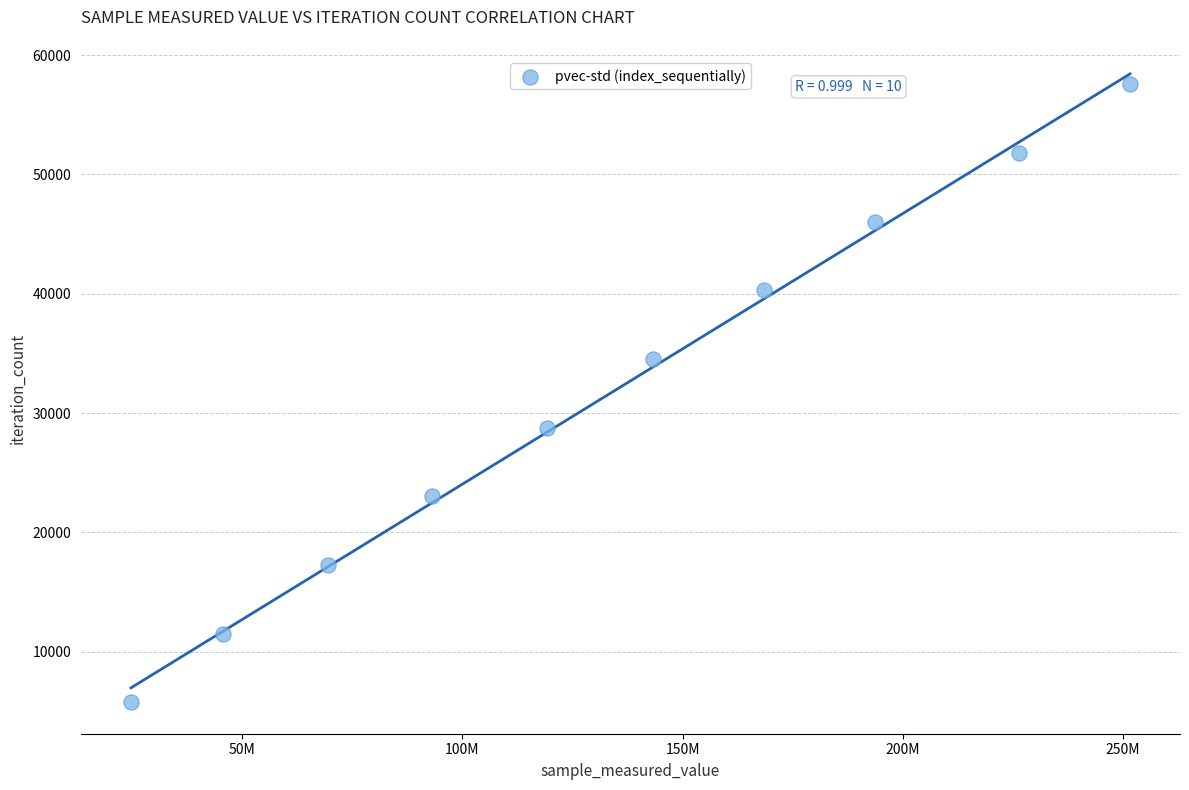

What is the range of Y values (max minus min)?

51795